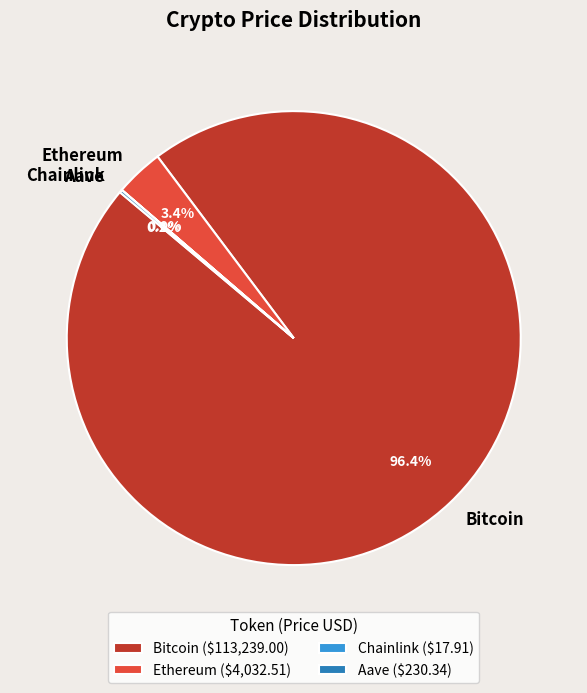

What is the largest slice in the pie chart?

Bitcoin